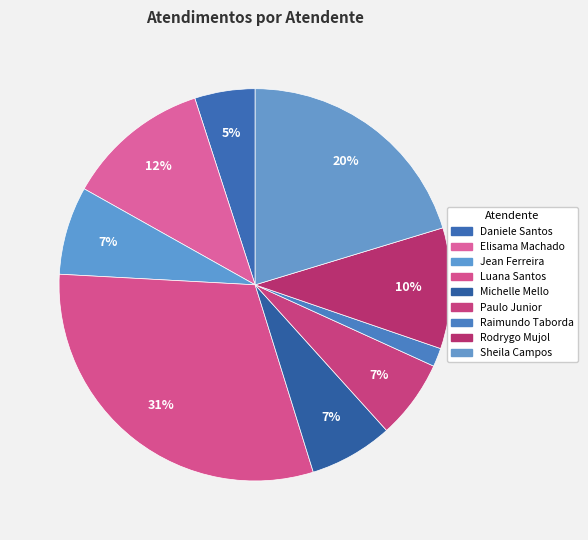

How many slices are in this pie chart?

9